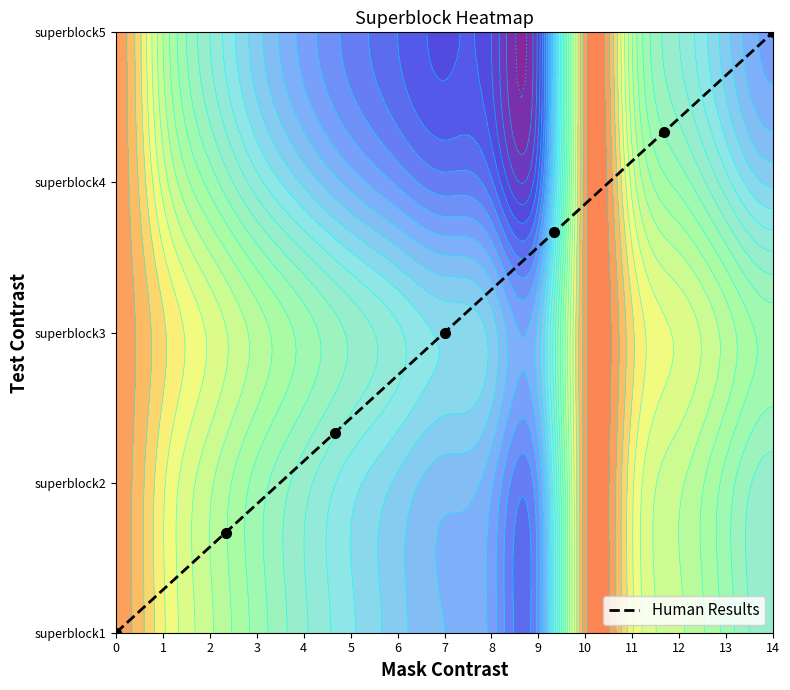

Reading left to right, list all the values displayed in this chart.

0.0	0.7	1.3	2.0	2.7	3.3	4.0